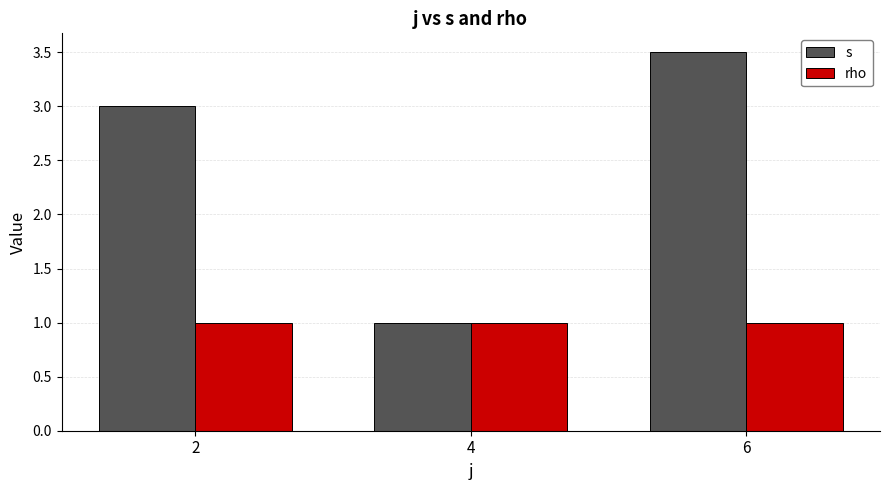

Which series has the largest range (max minus min)?

s